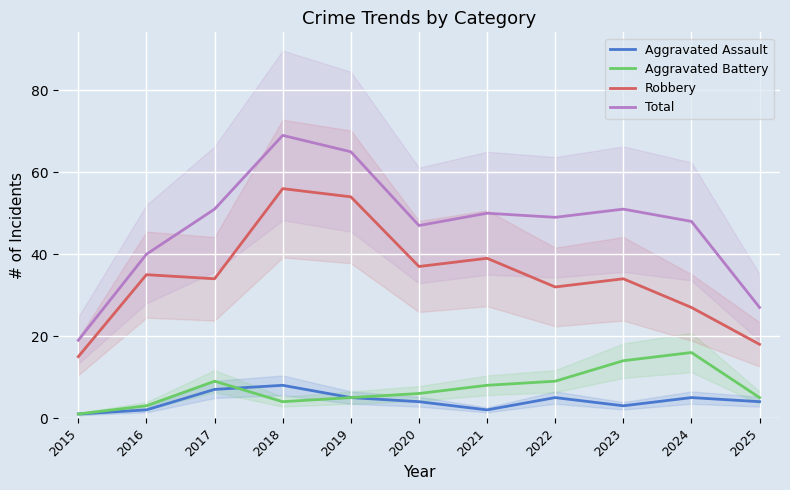

What is the difference between the highest and lowest values at 2021?

48